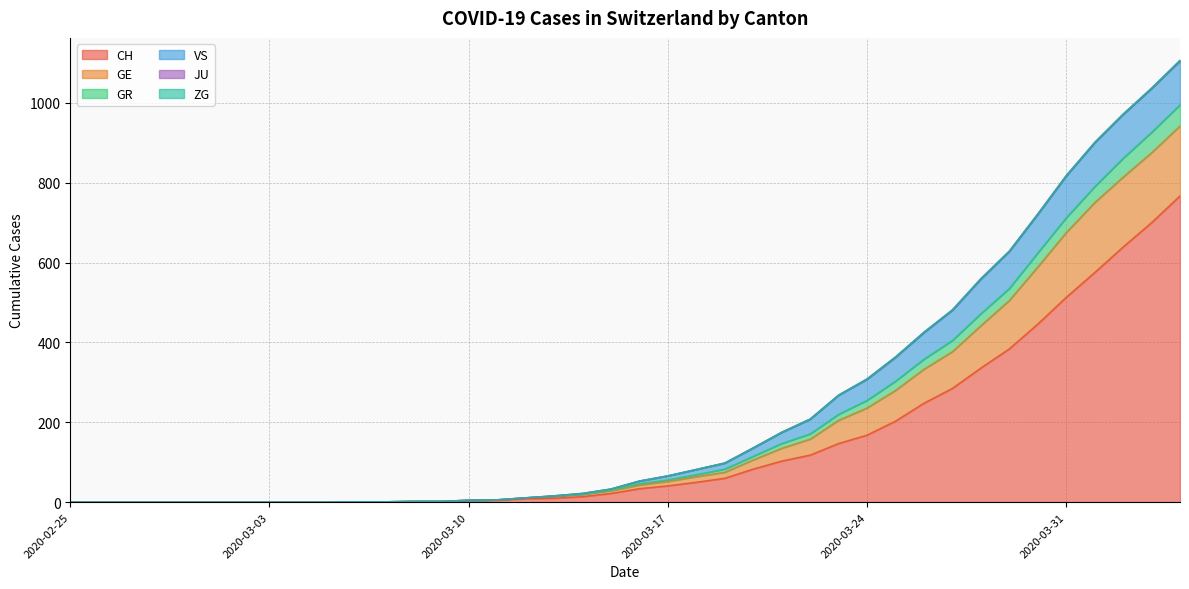

Which category has the lowest value in the CH series?

2020-02-25